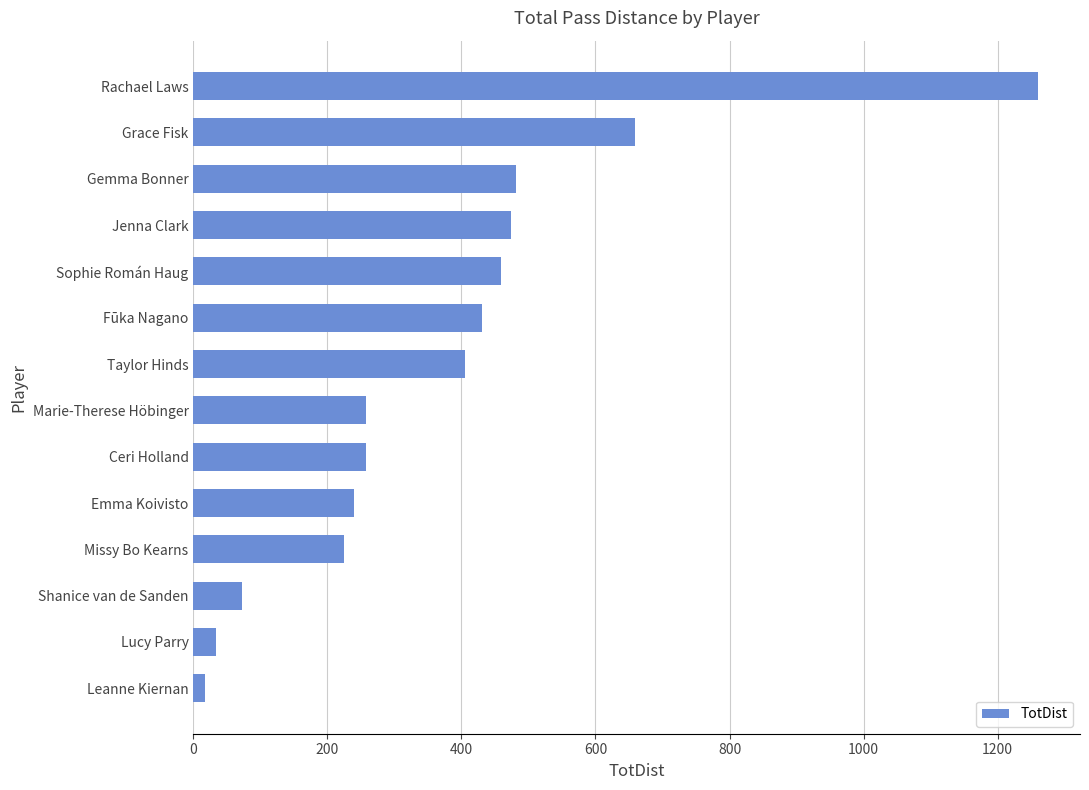

The value at Missy Bo Kearns is 225. True or false?

True